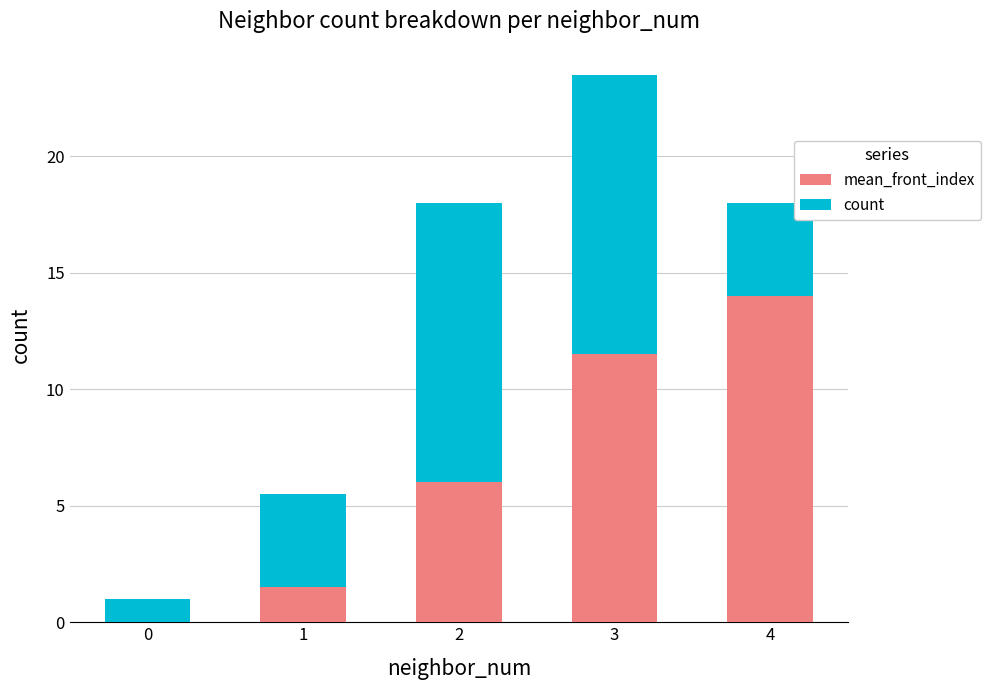

At which category is the sum across all series the highest?

3